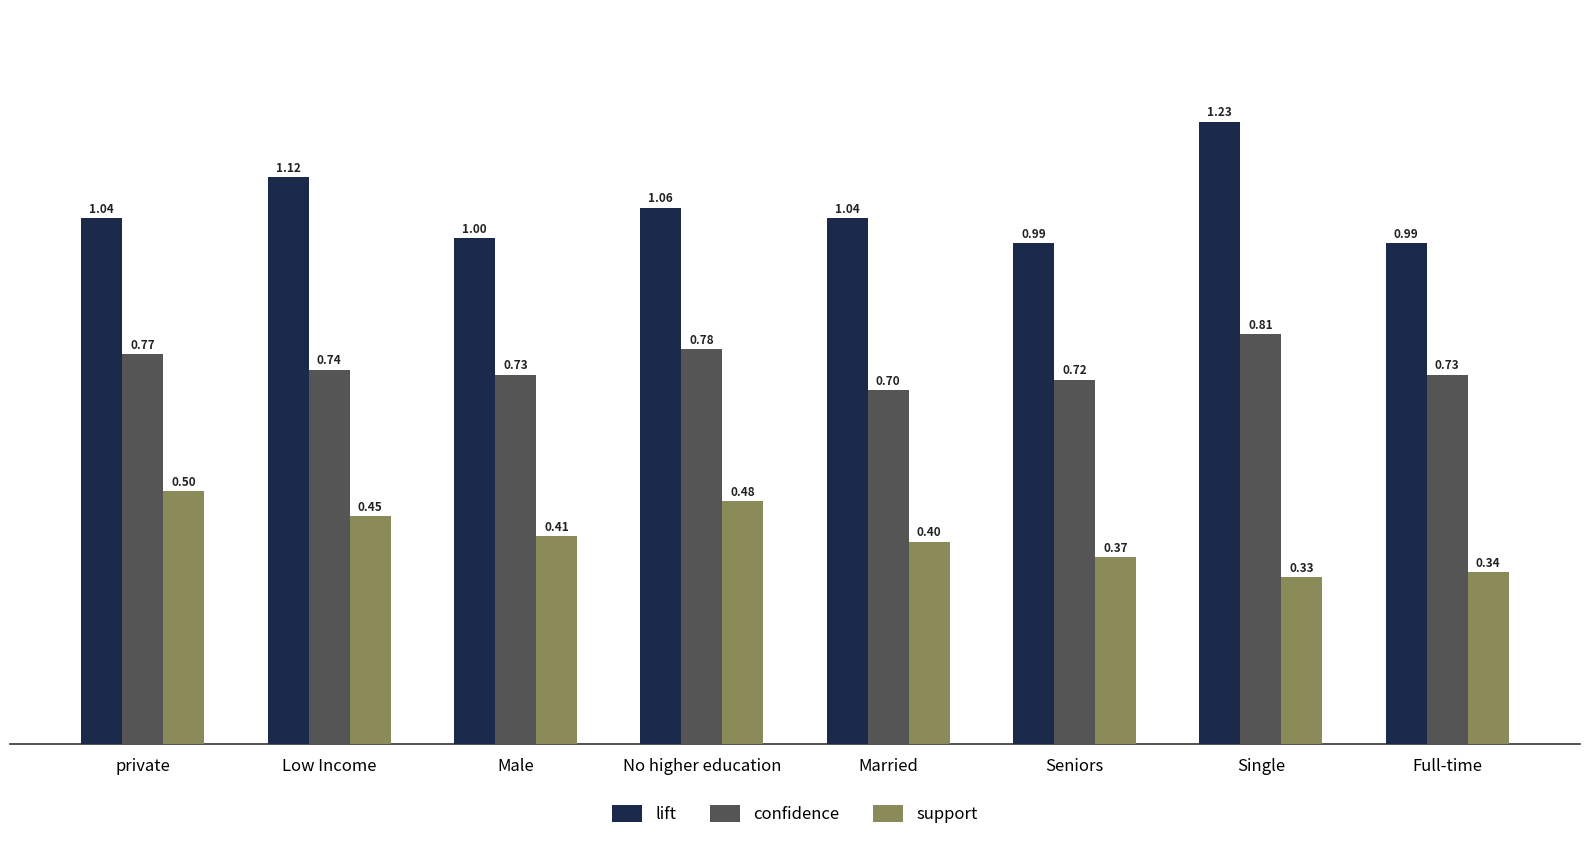

At private, list the series in order from largest to smallest.

lift, confidence, support